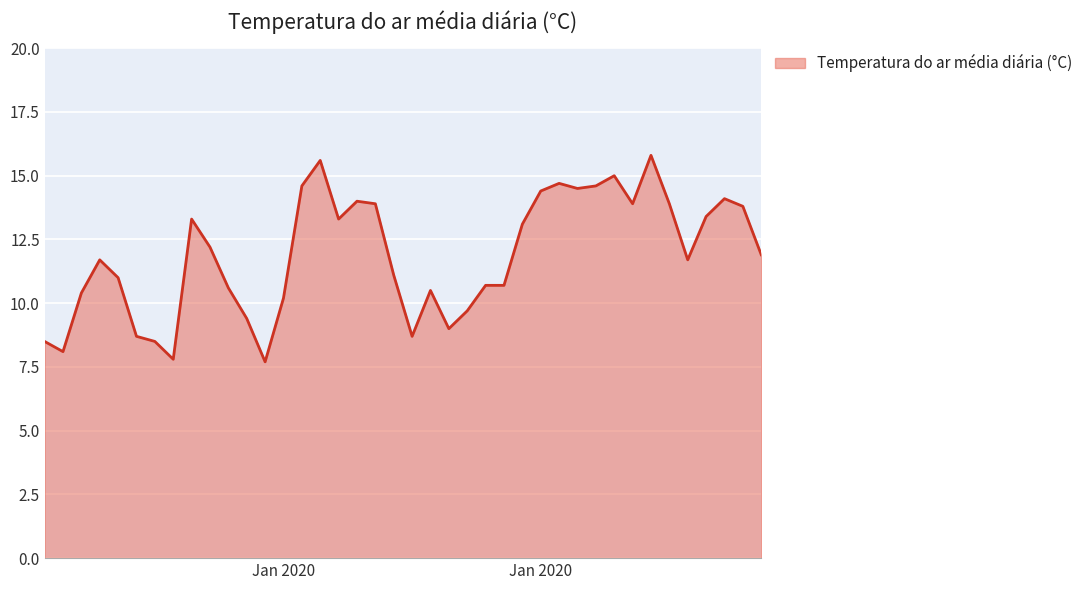

What is the difference between the maximum and minimum values?

8.1